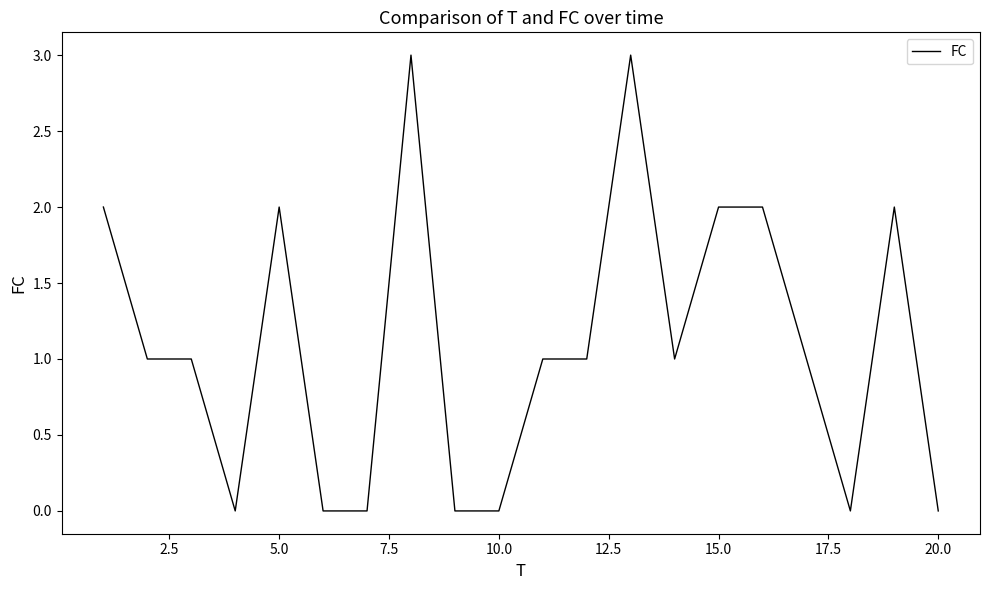

What is the greatest value displayed?

3